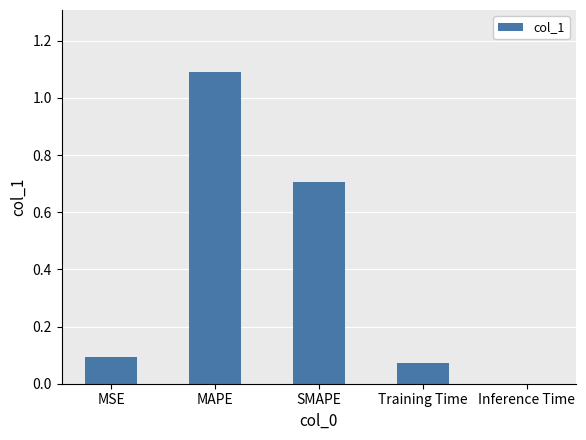

What is the greatest value displayed?

1.1